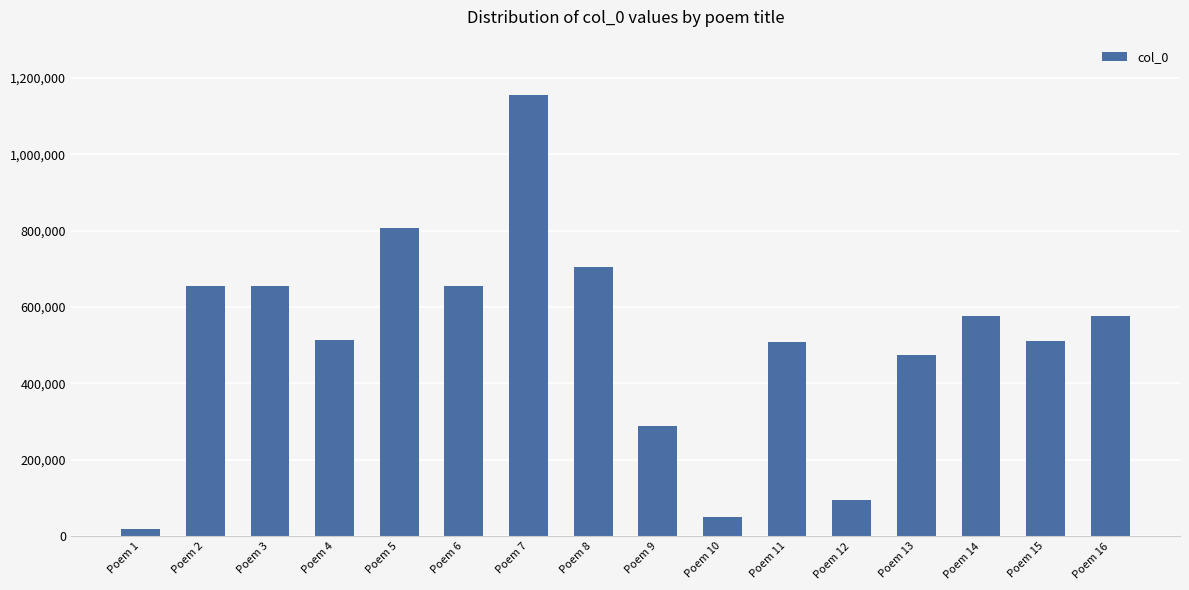

True or false: the data shows 19395 at Poem 1.

True